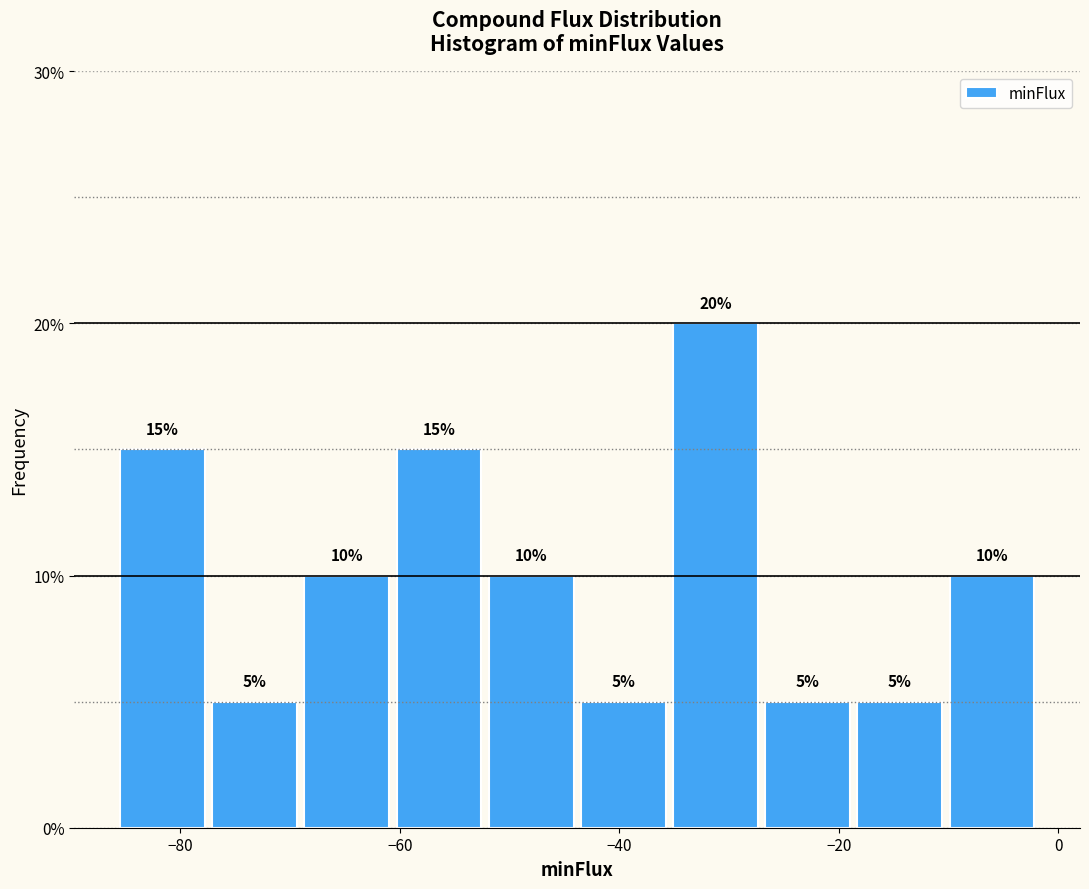

What is the height of the bar covering -18 to -10 on the x-axis? The bar edges are not printed on the chart, so give them approximately, as read against the axis.

5